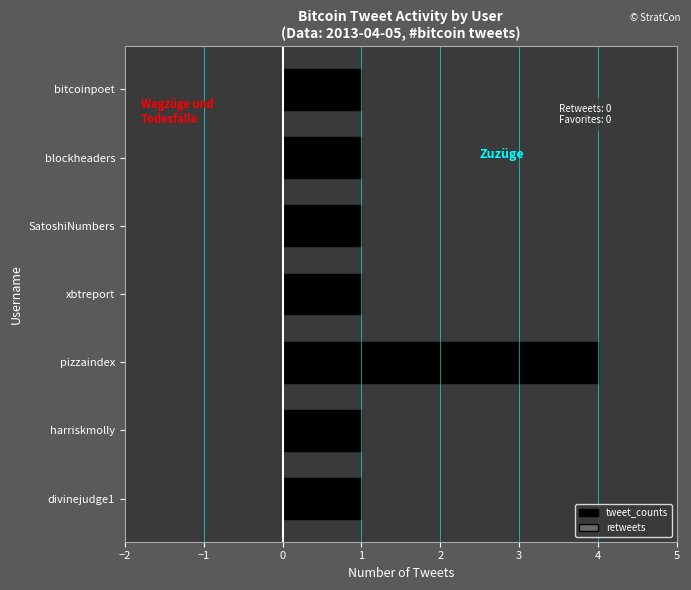

What is the sum of the values at pizzaindex and bitcoinpoet?

5